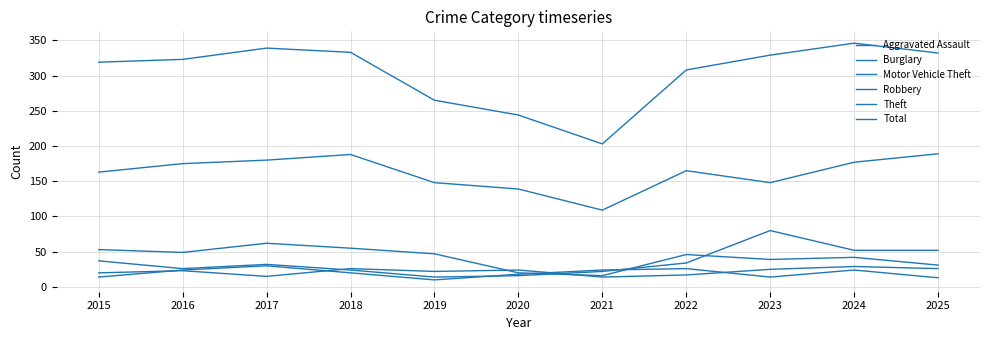

How many interior local valleys does the Burglary series have?

3